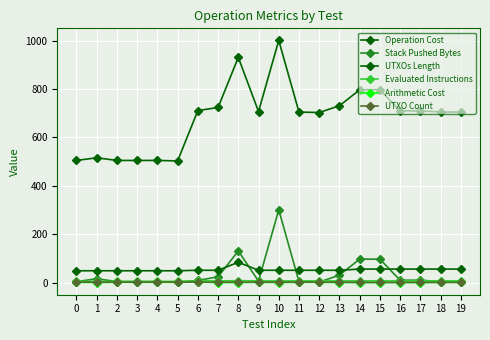

True or false: Stack Pushed Bytes and Arithmetic Cost cross at least once.

False